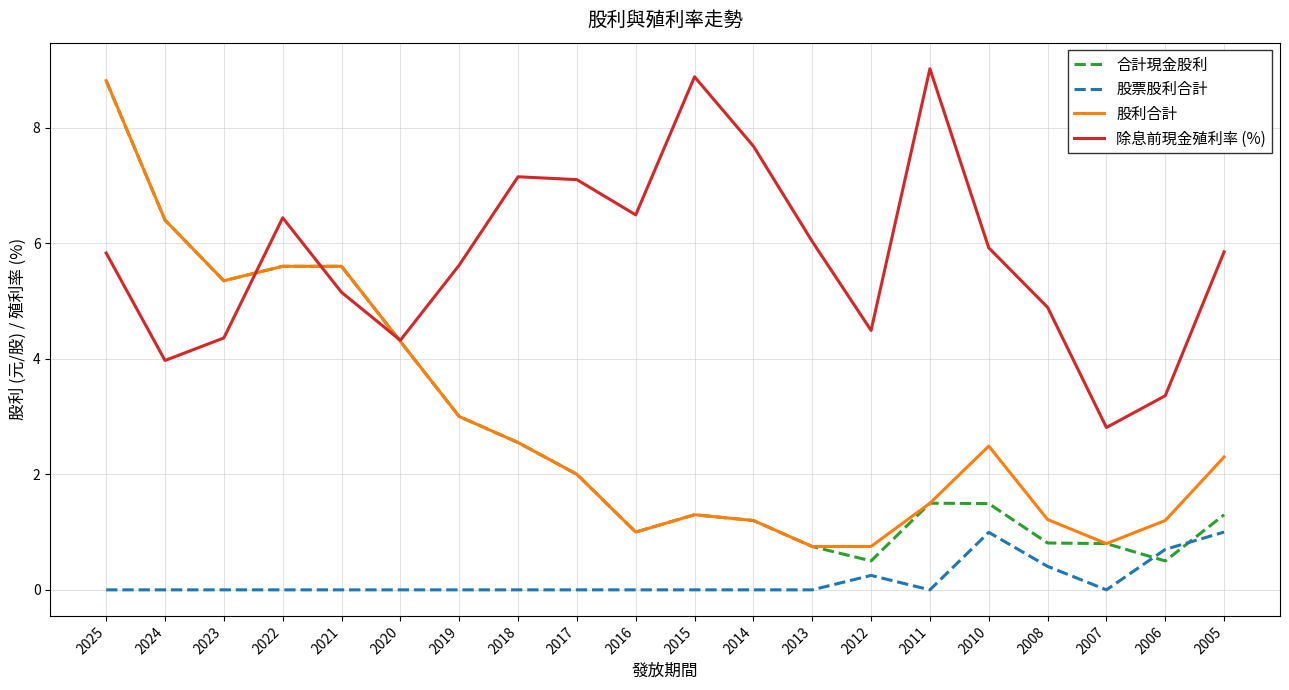

Which series has the largest range (max minus min)?

合計現金股利